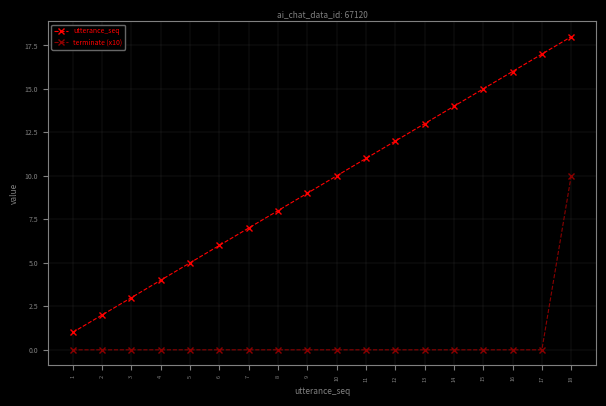

Which series has the largest total across all categories?

utterance_seq